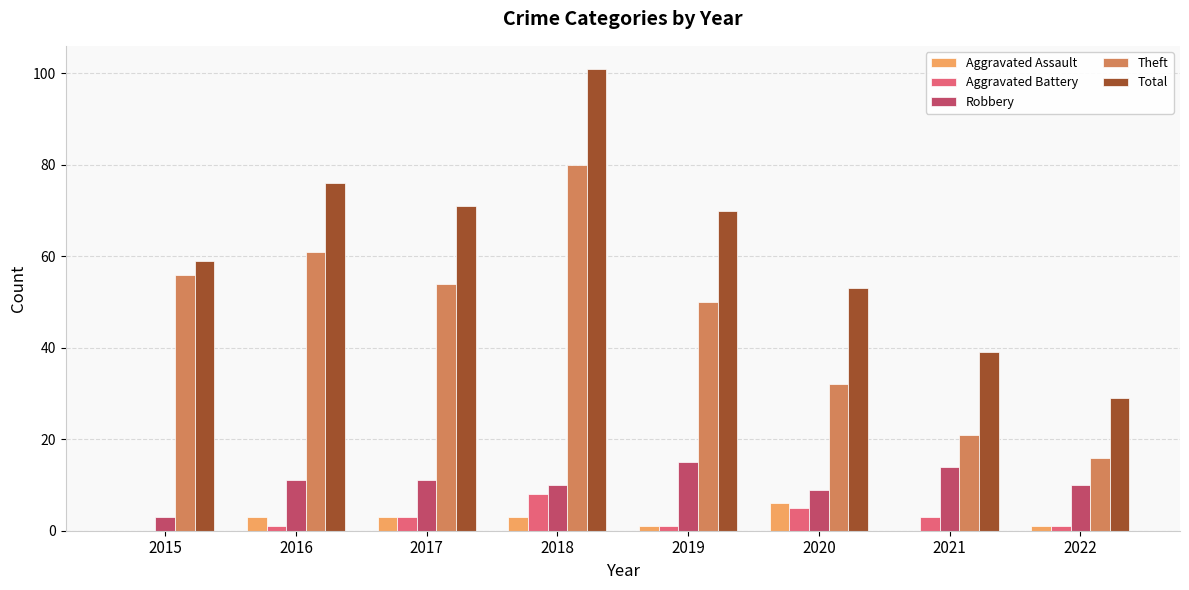

At which label is Theft closest to 48?

2019